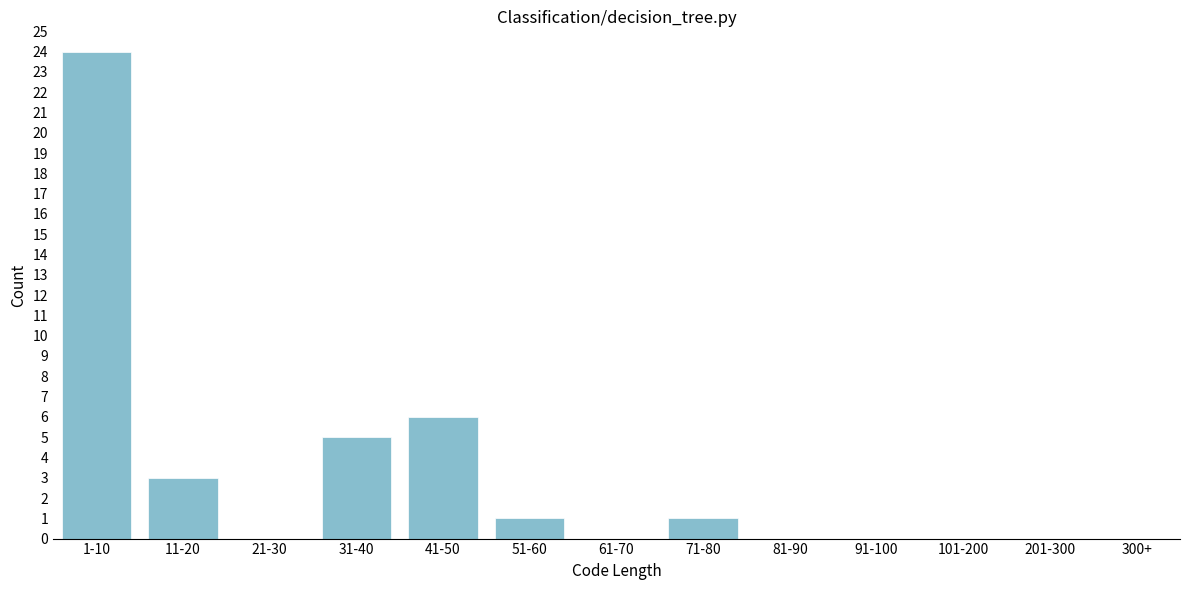

Reading right to left, transcribe all the data shown in this chart.

300+=0	201-300=0	101-200=0	91-100=0	81-90=0	71-80=1	61-70=0	51-60=1	41-50=6	31-40=5	21-30=0	11-20=3	1-10=24